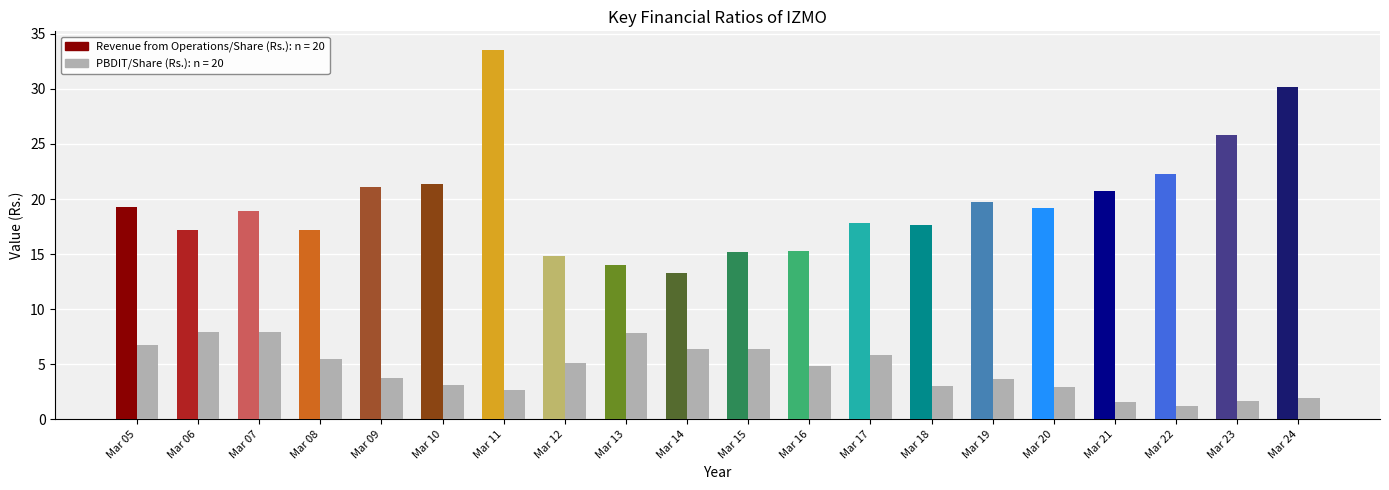

Which label corresponds to the largest value in the chart?

Mar 11